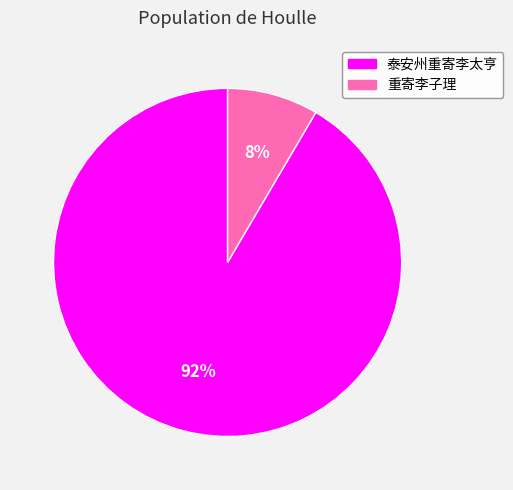

Combined, do 泰安州重寄李太亨 and 重寄李子理 account for over 50%?

Yes